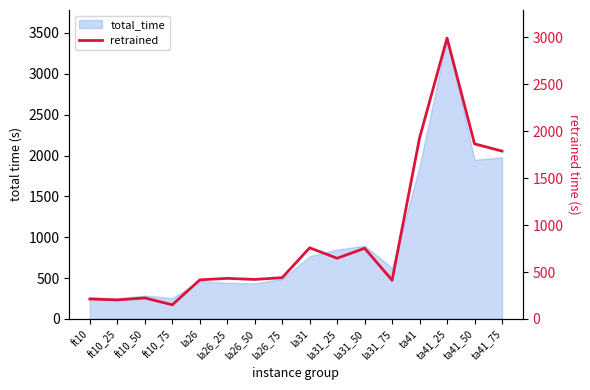

At which label does the data first exceed 439?

la26_75